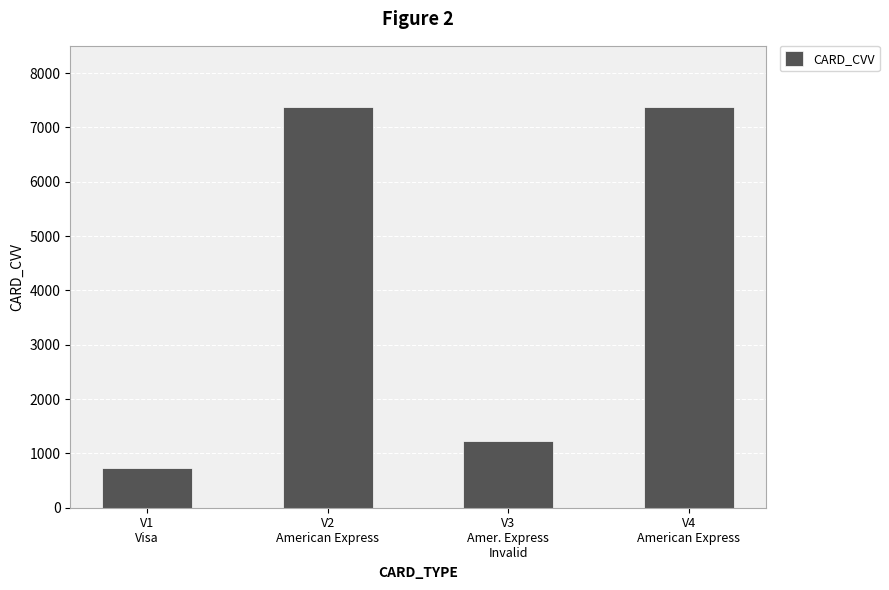

What is the difference between the values at V2
American Express and V1
Visa?

6636